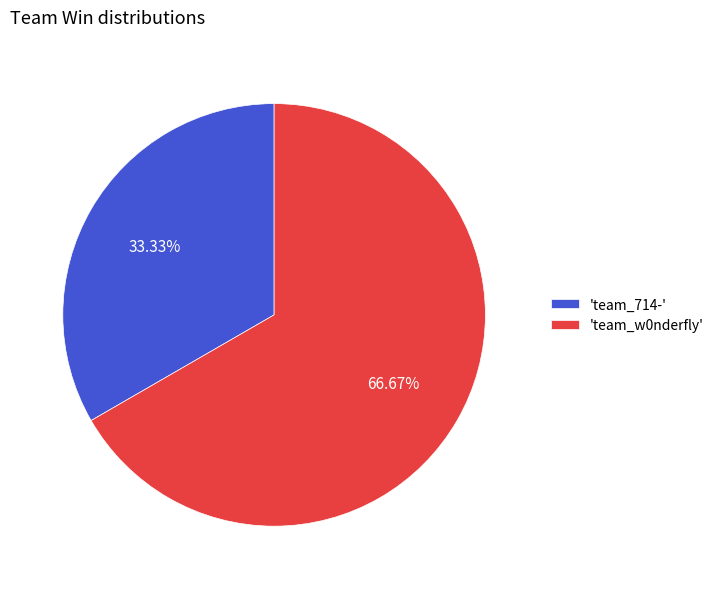

Does 'team_714-' represent more than half of the total?

No